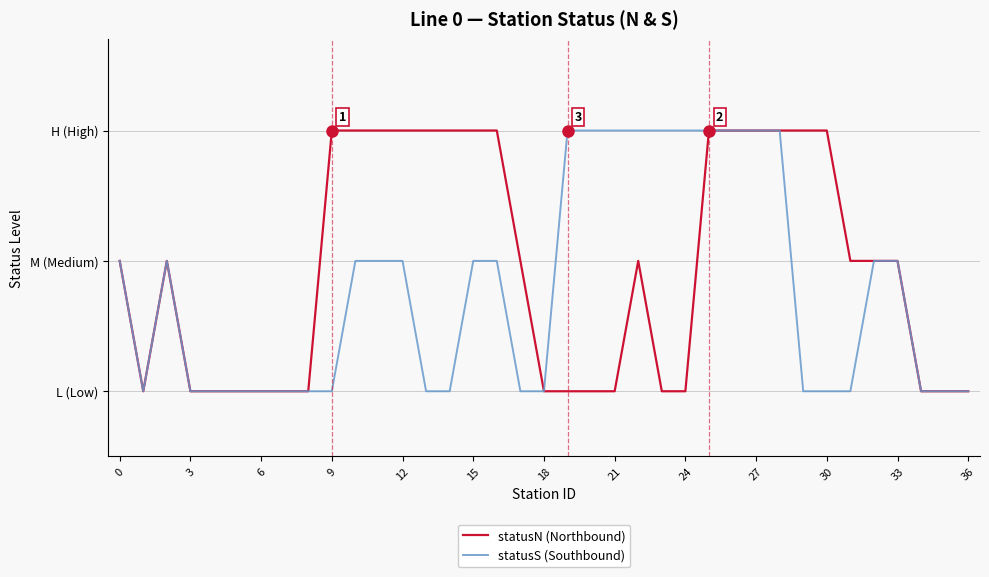

How many statusN (Northbound) values are between 1 and 3?

37